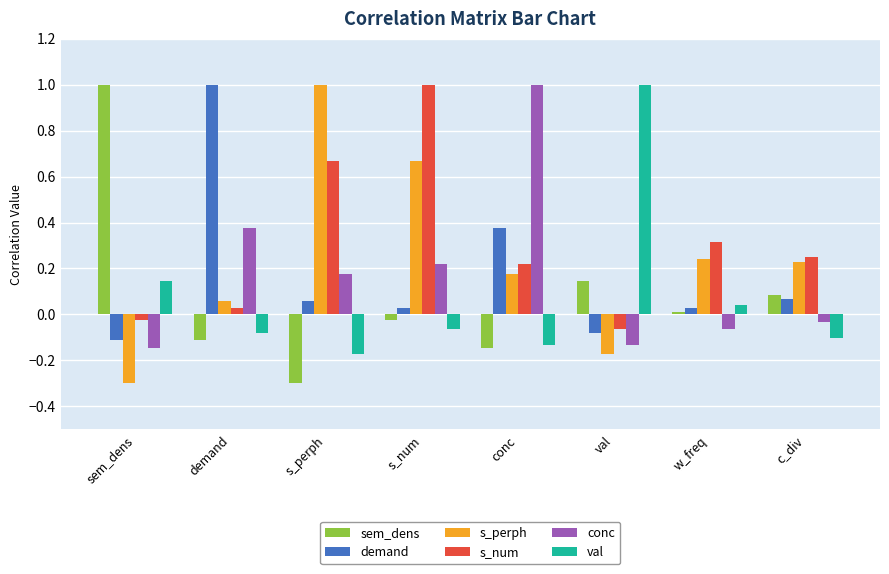

What is the label of the 4th bar from the right?

conc